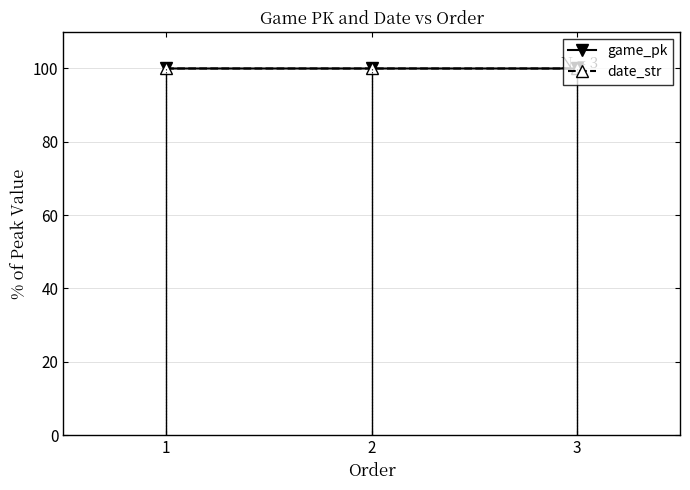

What is the value of the game_pk point at the 2nd from the left?

100.0